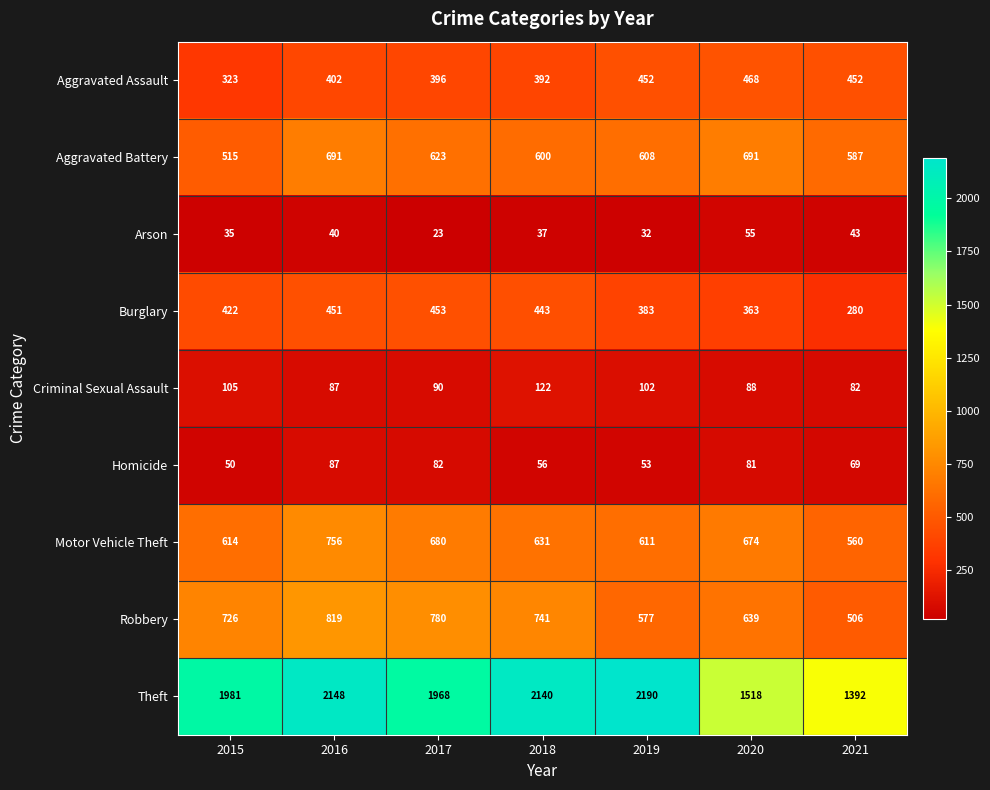

What value does the Criminal Sexual Assault series have at 2021, to the nearest 5?

80